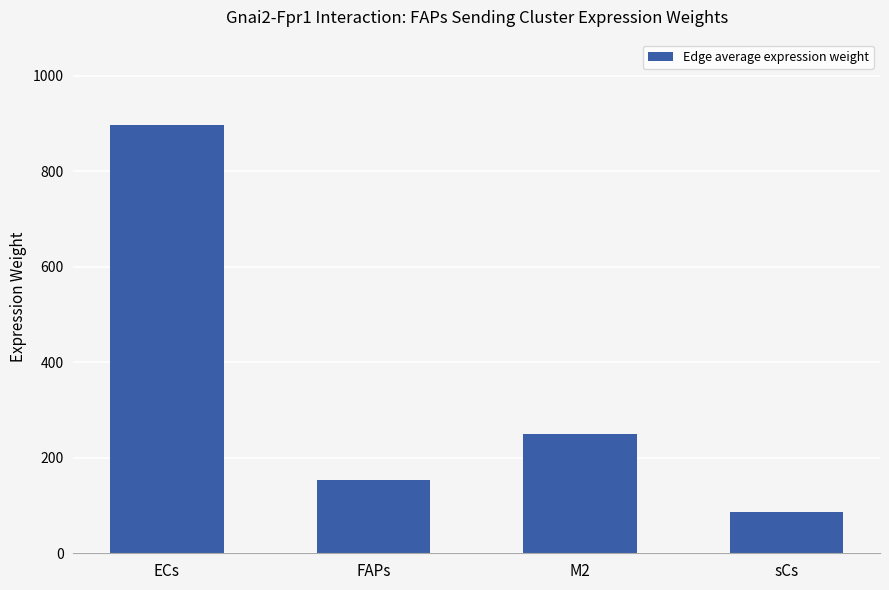

What is the sum of the values at sCs and FAPs?

240.6